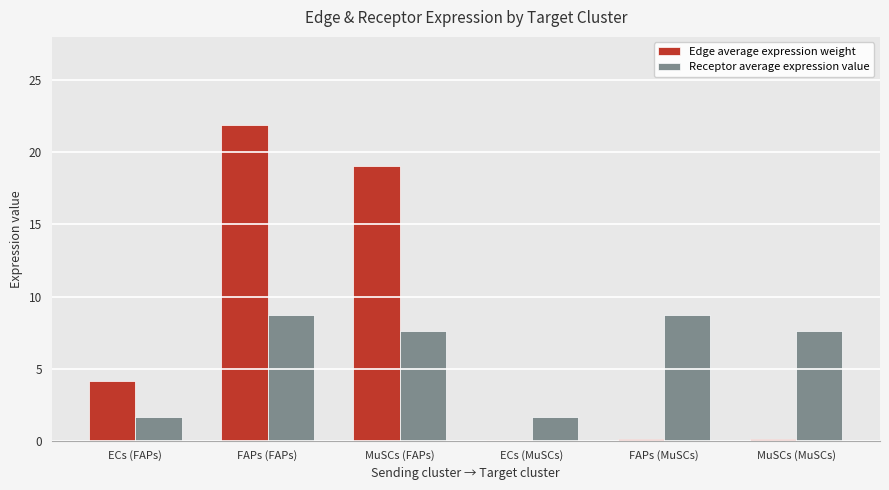

Which series has the largest total across all categories?

Edge average expression weight